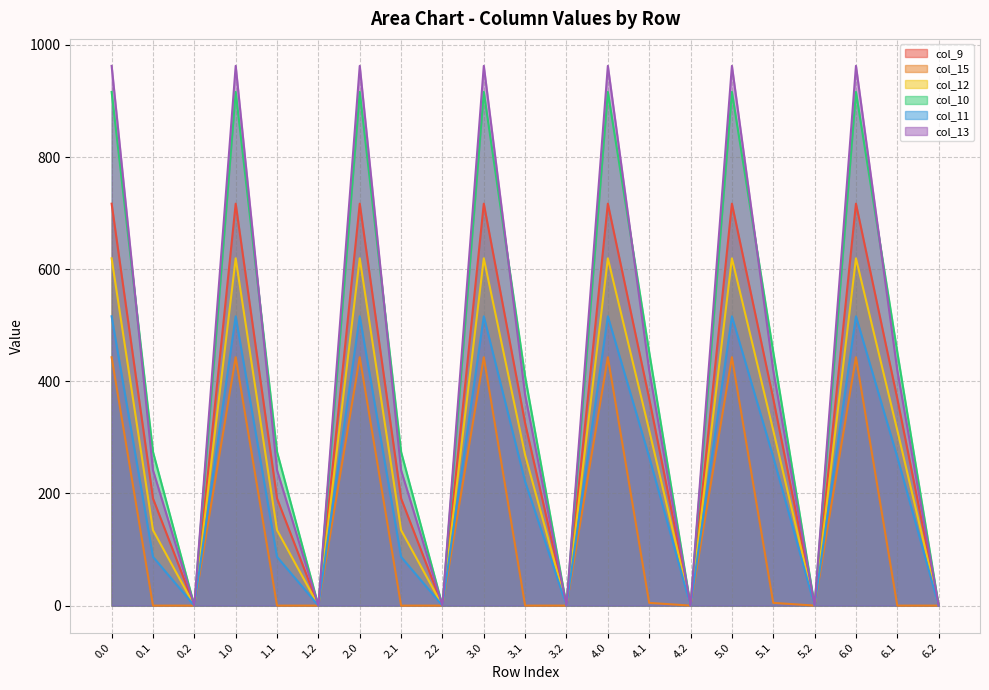

The col_15 series shows 443.0 at 4.0. True or false?

True